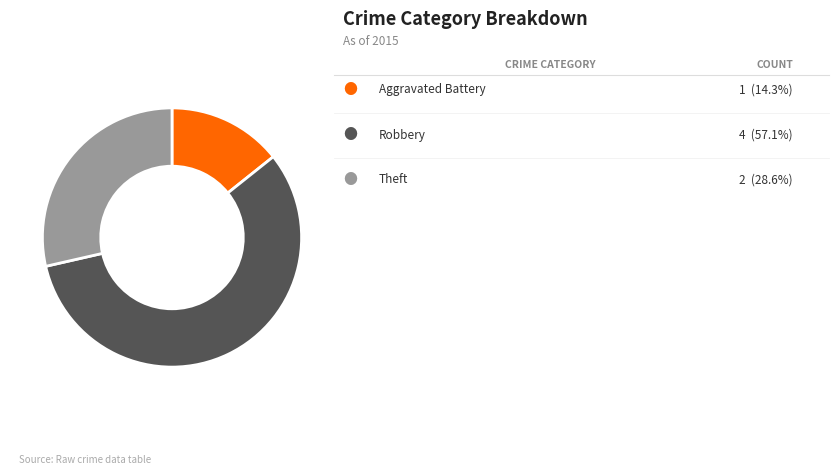

Is there a majority slice in this chart?

Yes